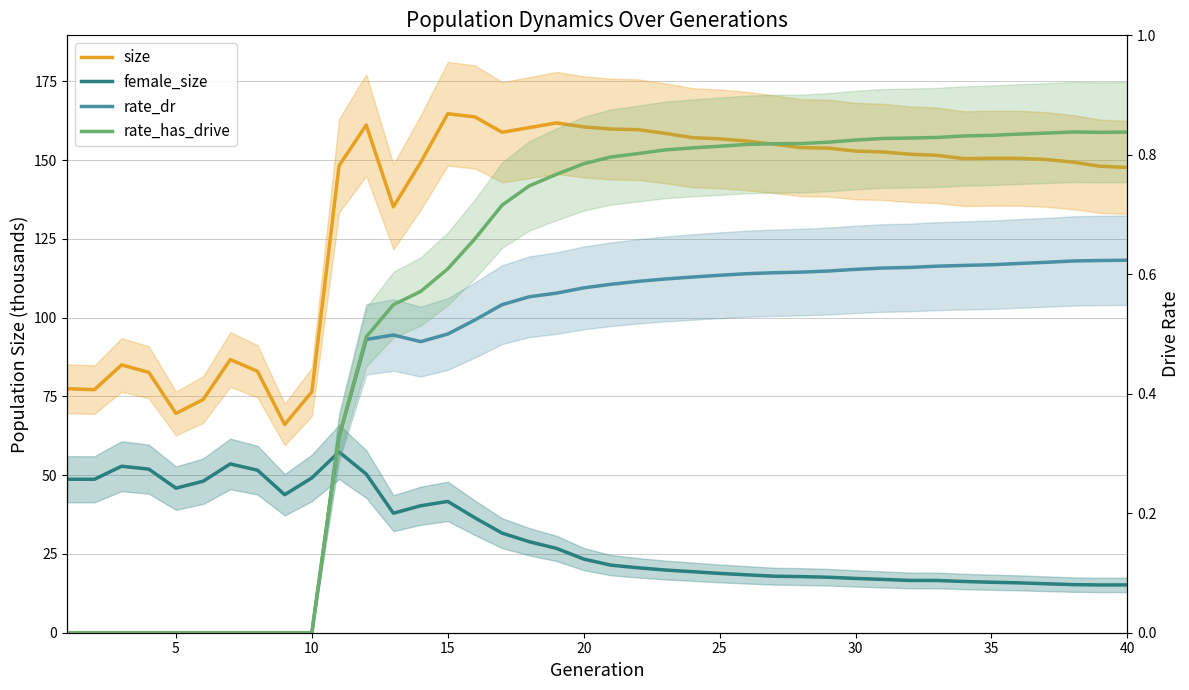

Is the value of size at 5 greater than the value of rate_dr at 10?

Yes